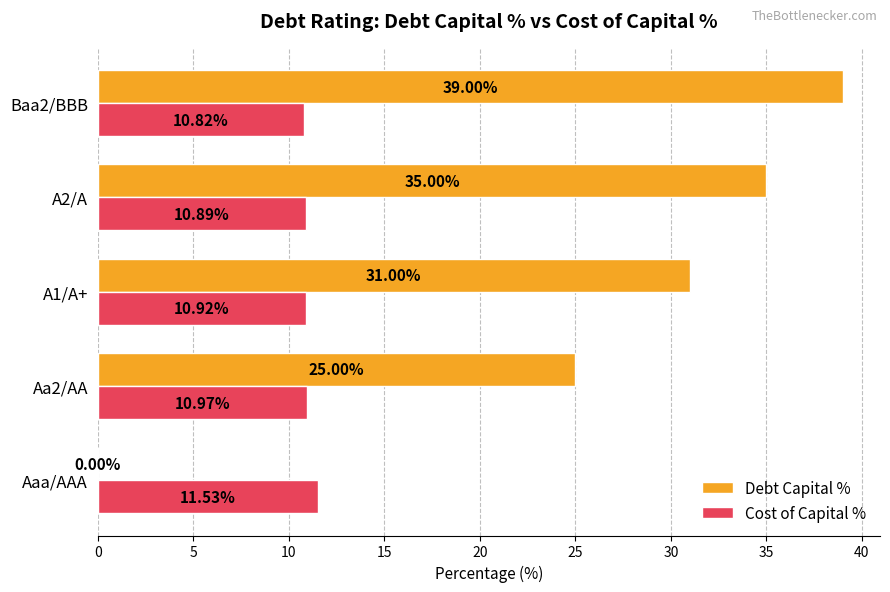

Which series has the widest spread of values?

Debt Capital %